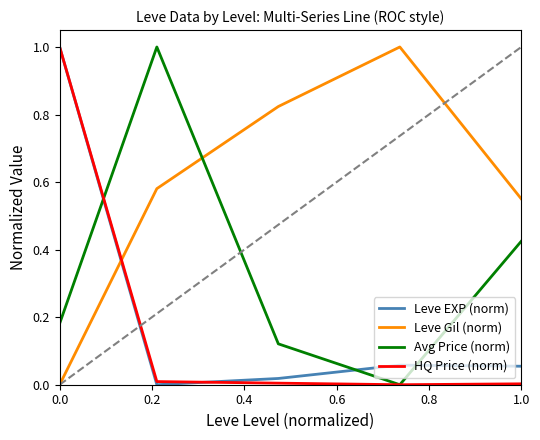

True or false: Leve EXP (norm) and HQ Price (norm) intersect in this chart.

True